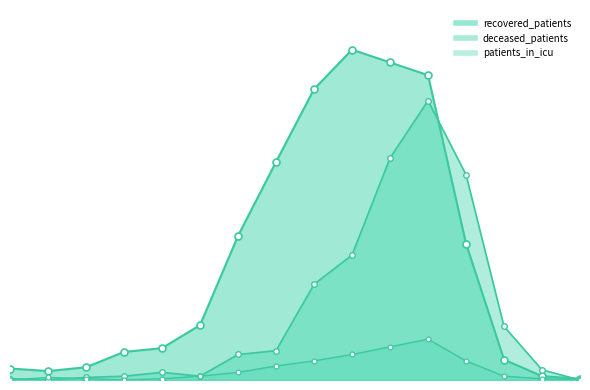

What is the sum of the patients_in_icu values at 65 - 69 and 40 - 44?

29